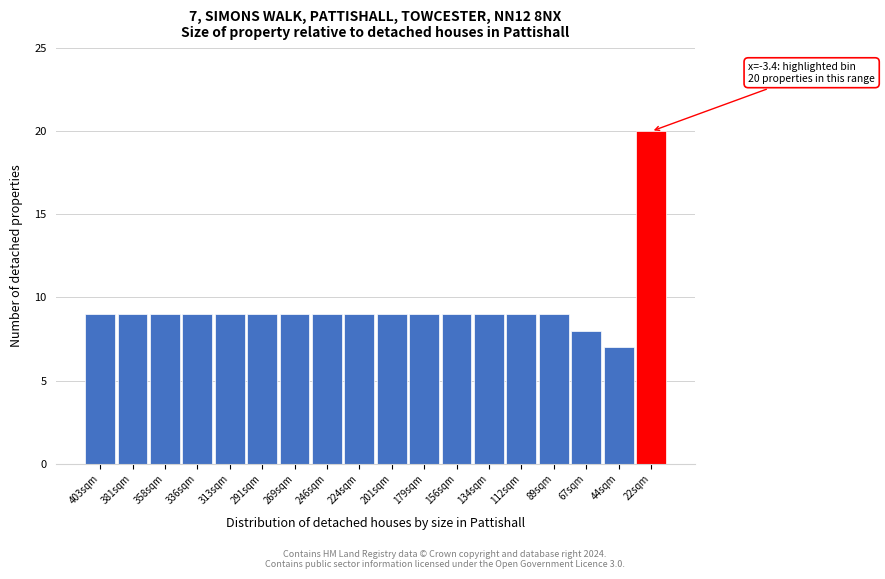

Reading right to left, transcribe all the data shown in this chart.

20	7	8	9	9	9	9	9	9	9	9	9	9	9	9	9	9	9